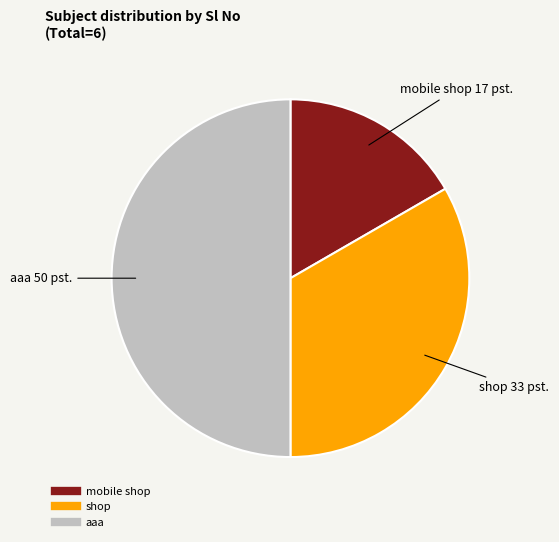

Is it true that shop is 21% of the pie?

False